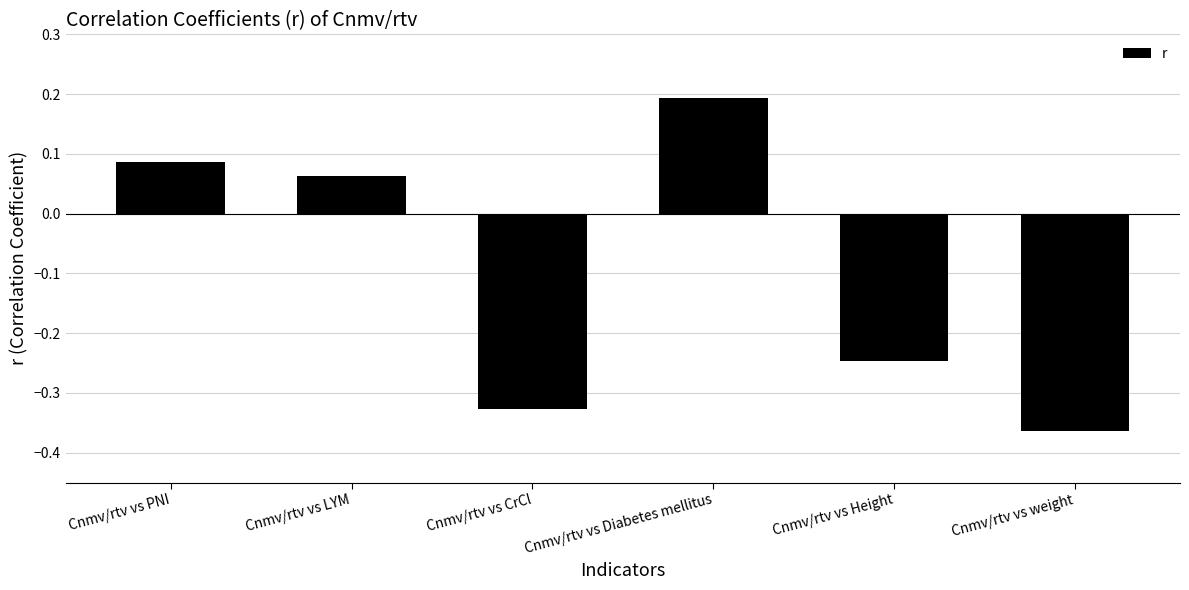

What is the difference between the maximum and minimum values?

0.6